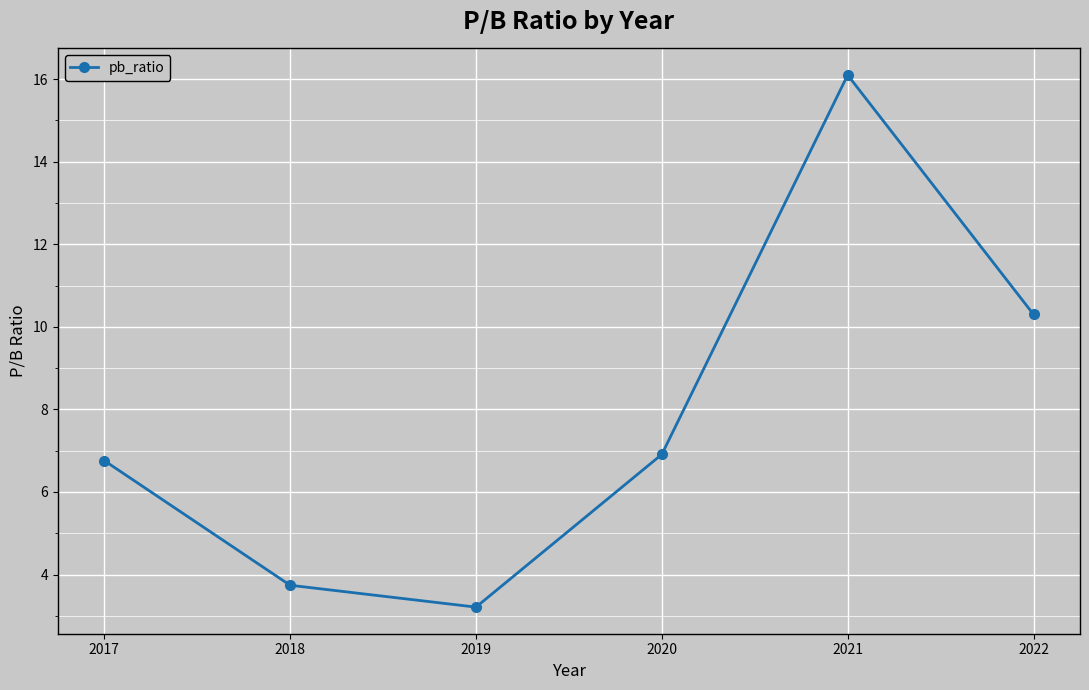

Does the chart display data point markers on the line(s)?

Yes